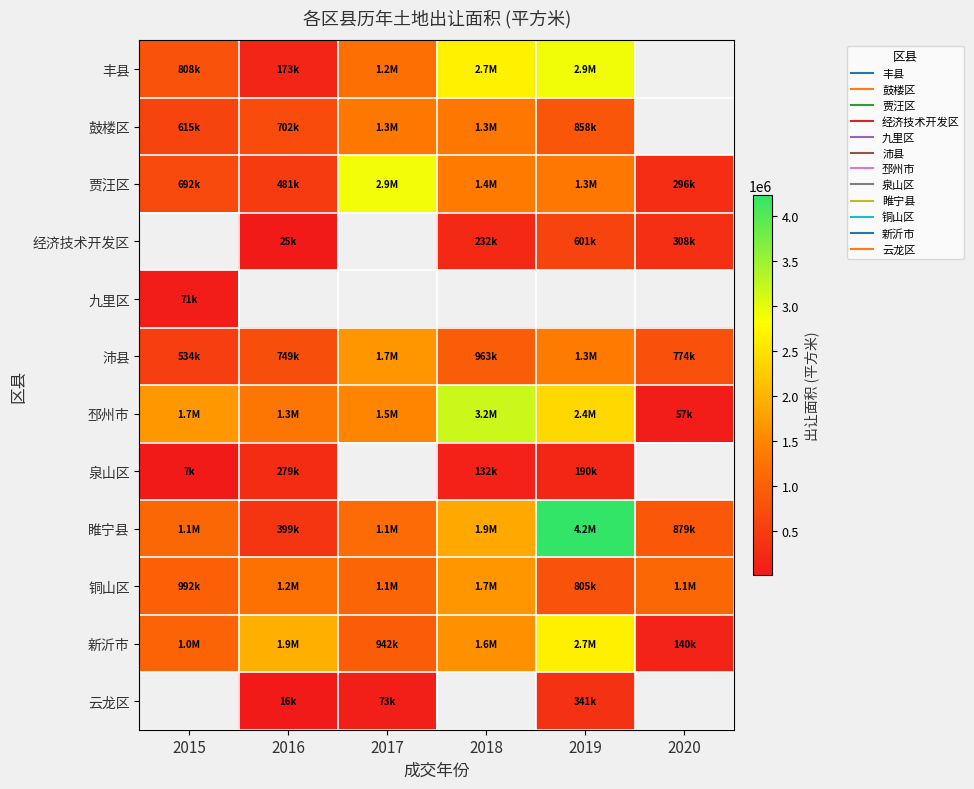

True or false: 丰县 has a value of 807835.9 at 2015.

True